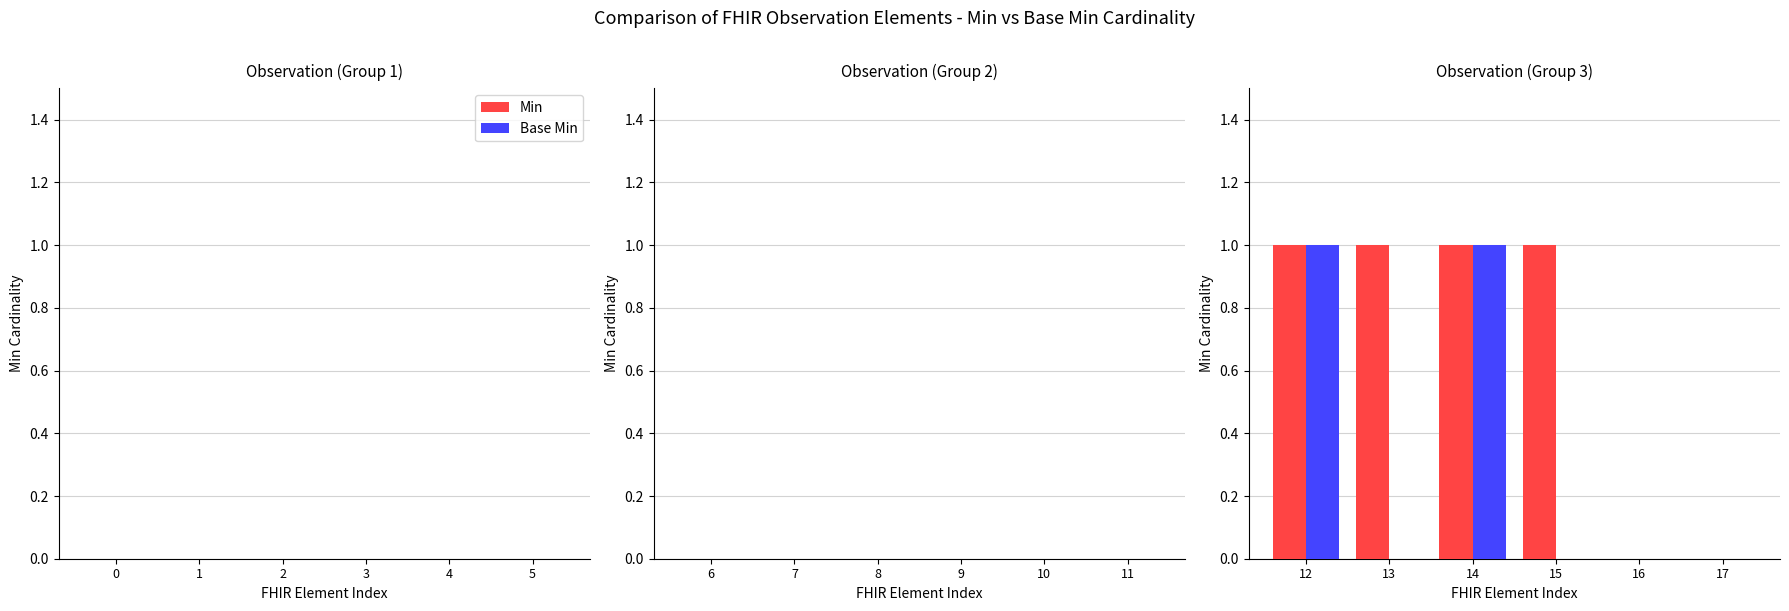

Reading right to left, list all the values displayed in this chart.

Min: 17=0	16=0	15=1	14=1	13=1	12=1
Base Min: 17=0	16=0	15=0	14=1	13=0	12=1